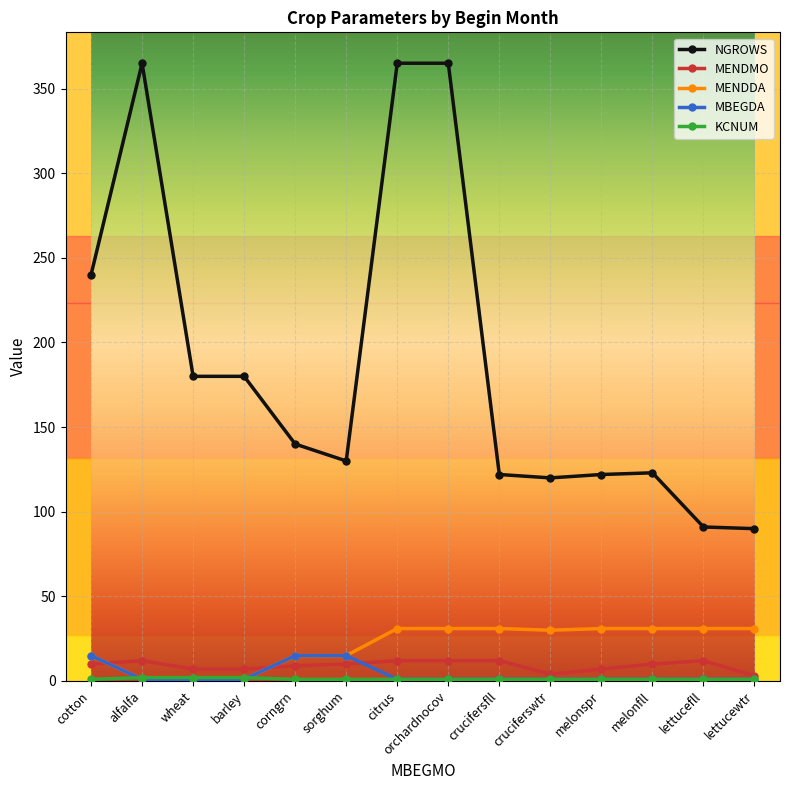

True or false: MENDMO has a value of 10 at sorghum.

True